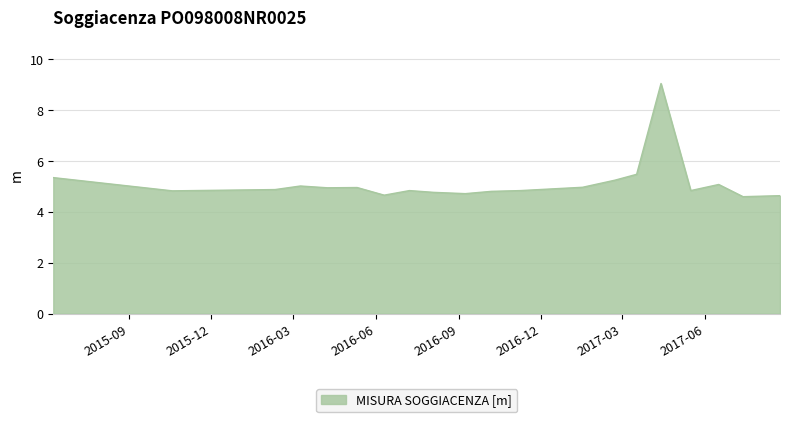

What is the sum of all values?

102.5